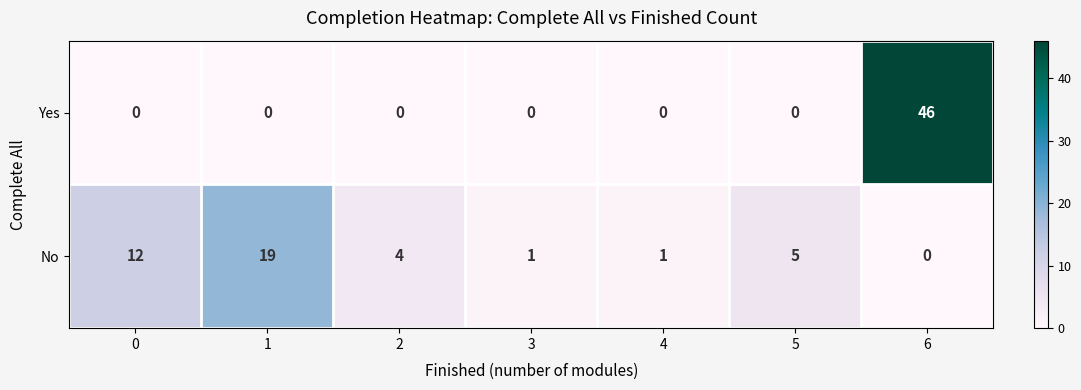

What is the difference between the highest and lowest values at 6?

46